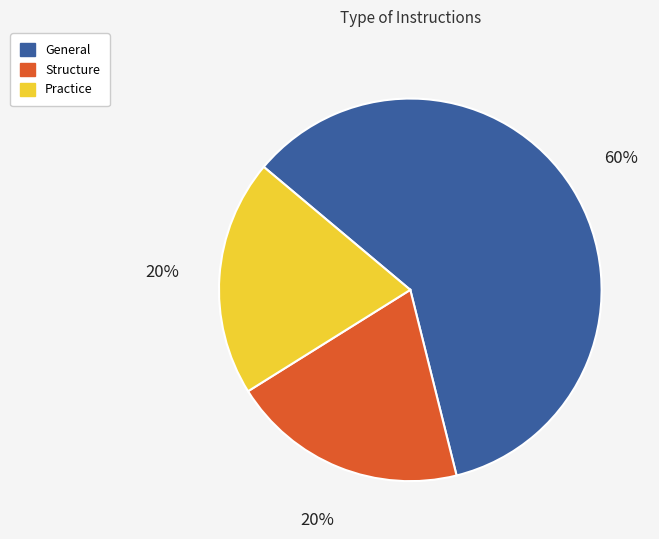

Approximately how many times larger is the value at Practice compared to General?

0.3